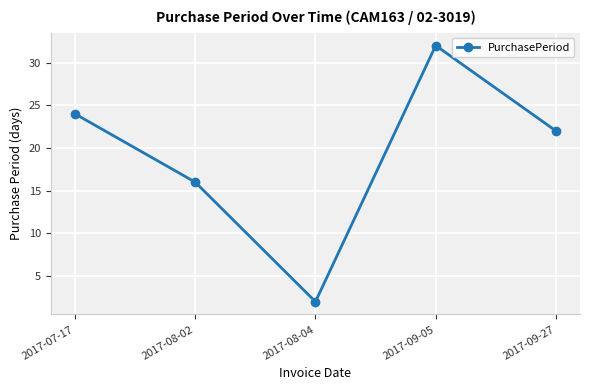

The value at 2017-09-27 is 5. True or false?

False